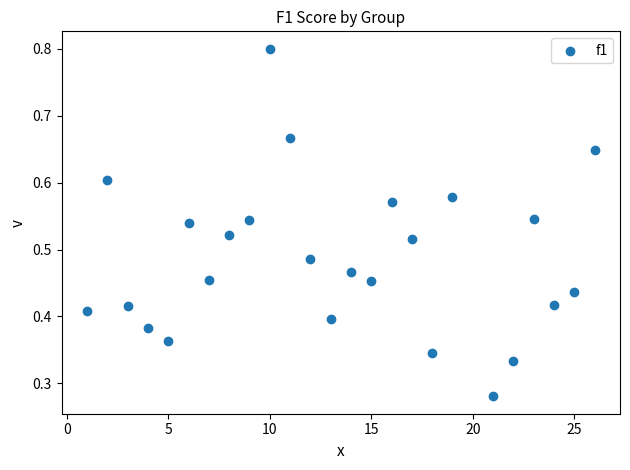

What is the range of X values (max minus min)?

25.0